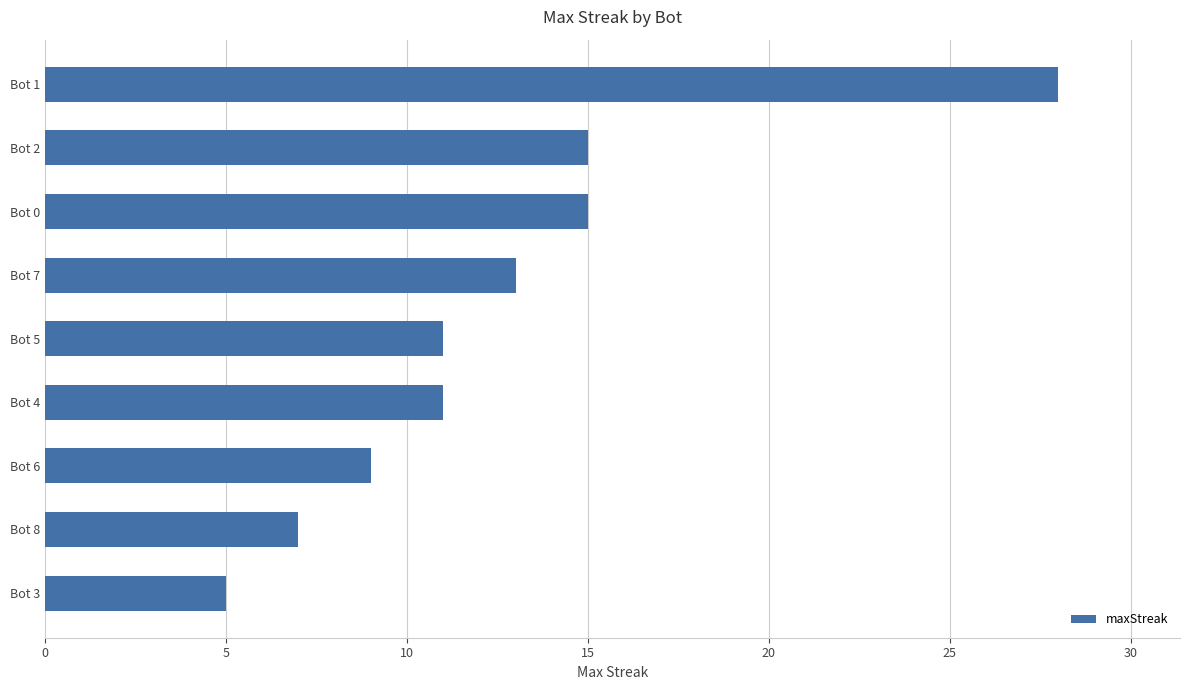

What is the change in value from Bot 6 to Bot 5?

+2